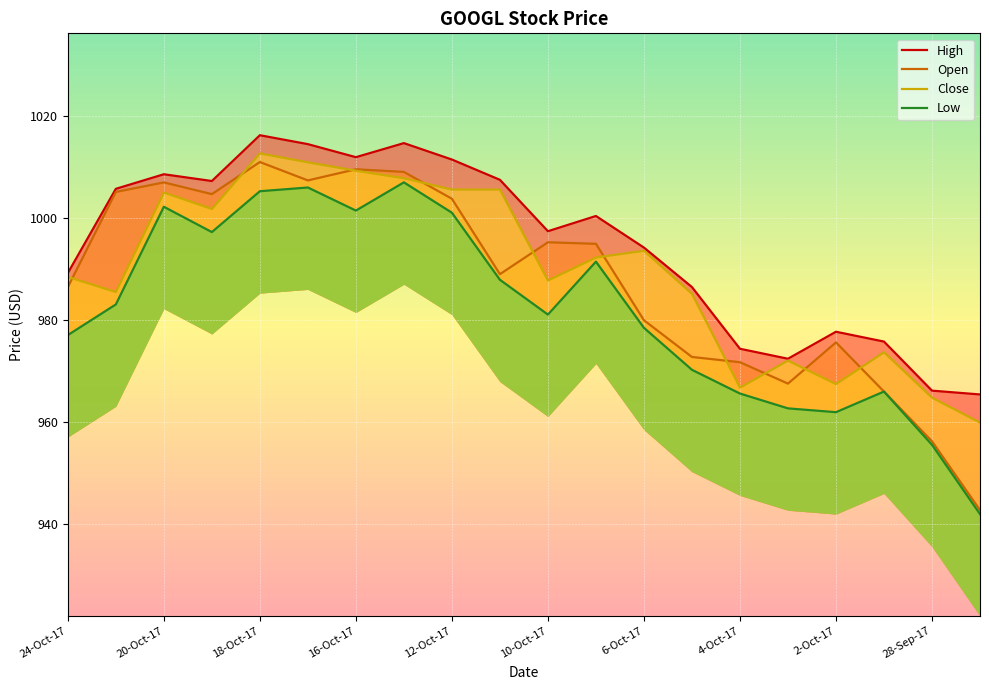

What is the value of the Open point at the 14th from the left?

972.8